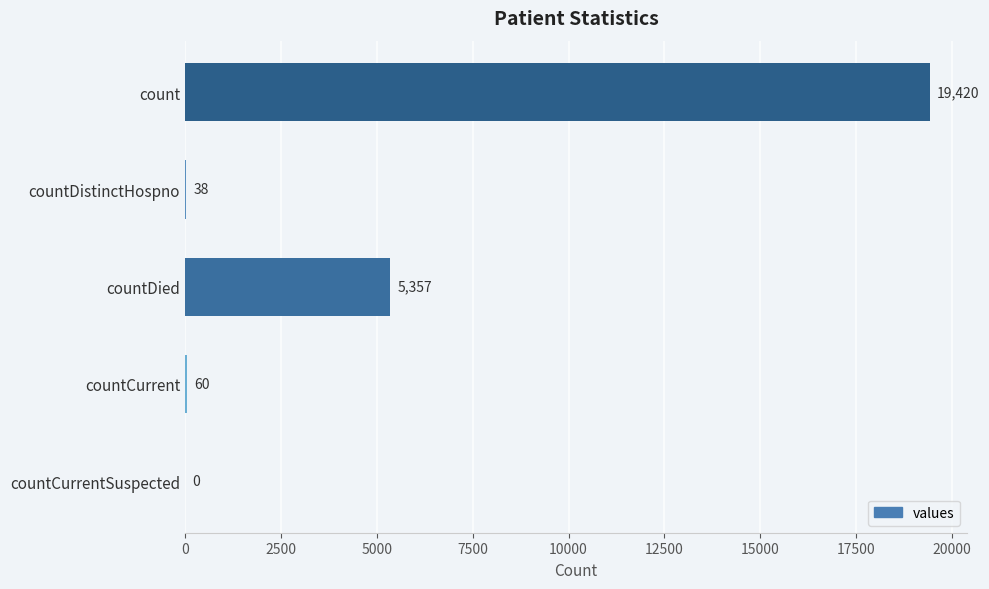

The value at countCurrent is 60. True or false?

True